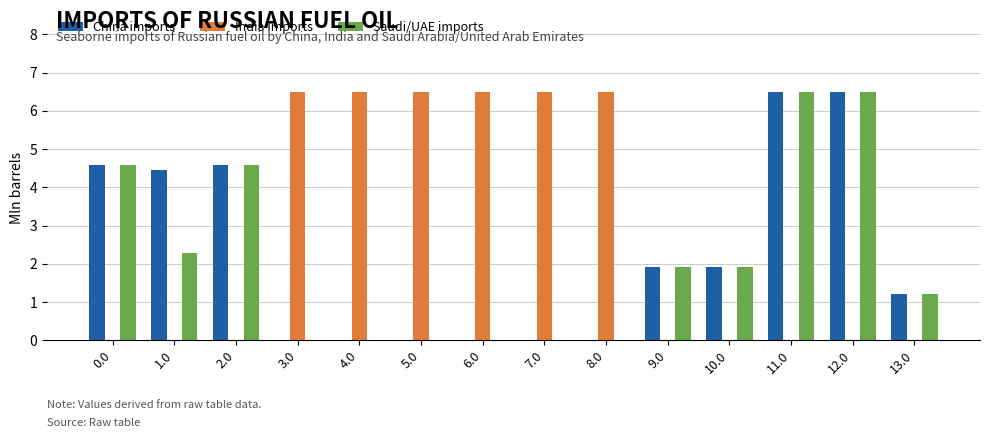

Reading left to right, list all the values displayed in this chart.

China imports: 4.6	4.4	4.6	0.0	0.0	0.0	0.0	0.0	0.0	1.9	1.9	6.5	6.5	1.2
India imports: 0.0	0.0	0.0	6.5	6.5	6.5	6.5	6.5	6.5	0.0	0.0	0.0	0.0	0.0
Saudi/UAE imports: 4.6	2.3	4.6	0.0	0.0	0.0	0.0	0.0	0.0	1.9	1.9	6.5	6.5	1.2